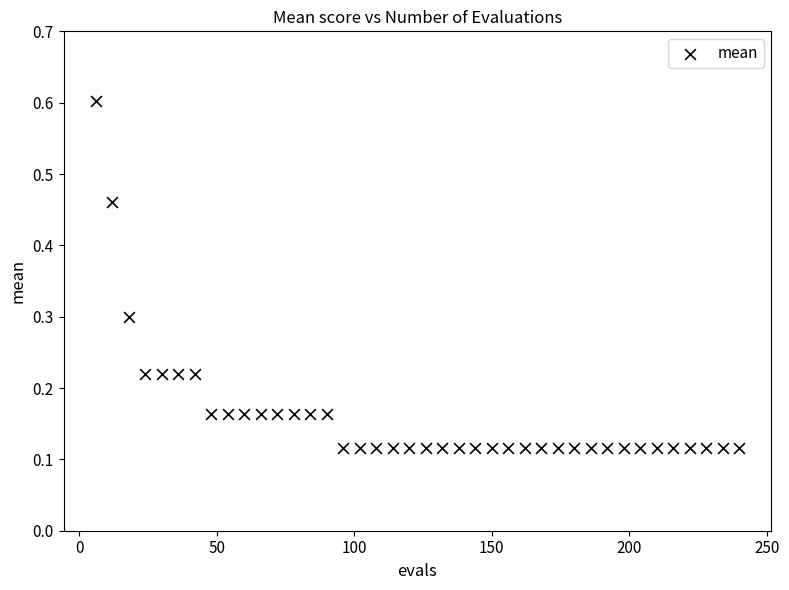

What is the range of X values (max minus min)?

234.0